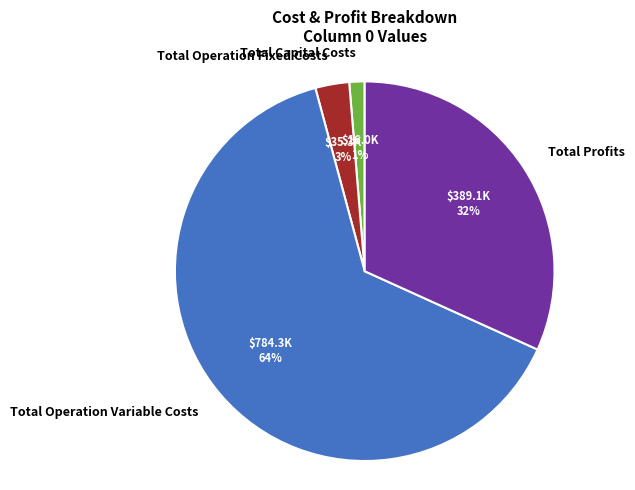

Which has a higher value, Total Operation Fixed Costs or Total Capital Costs?

Total Operation Fixed Costs